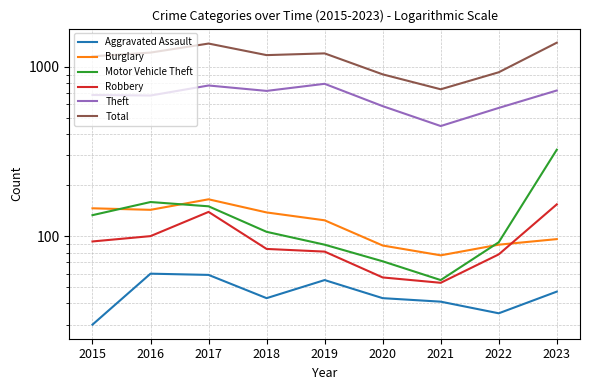

True or false: Total and Robbery intersect in this chart.

False